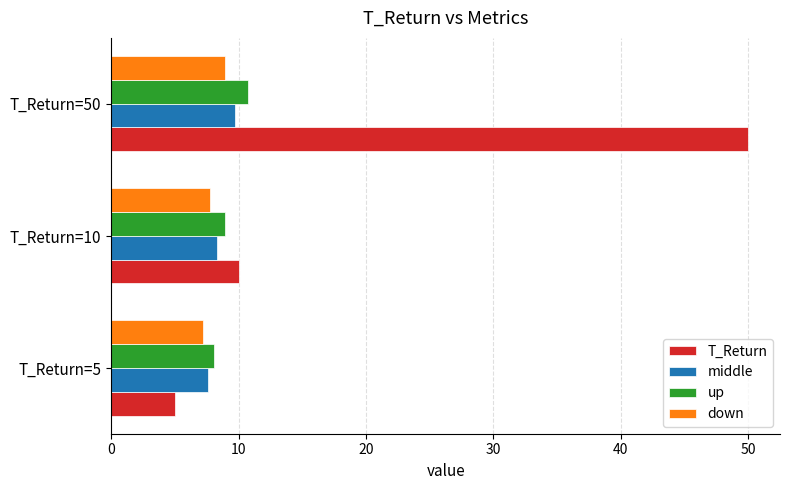

What is the average value of the T_Return series?

21.7